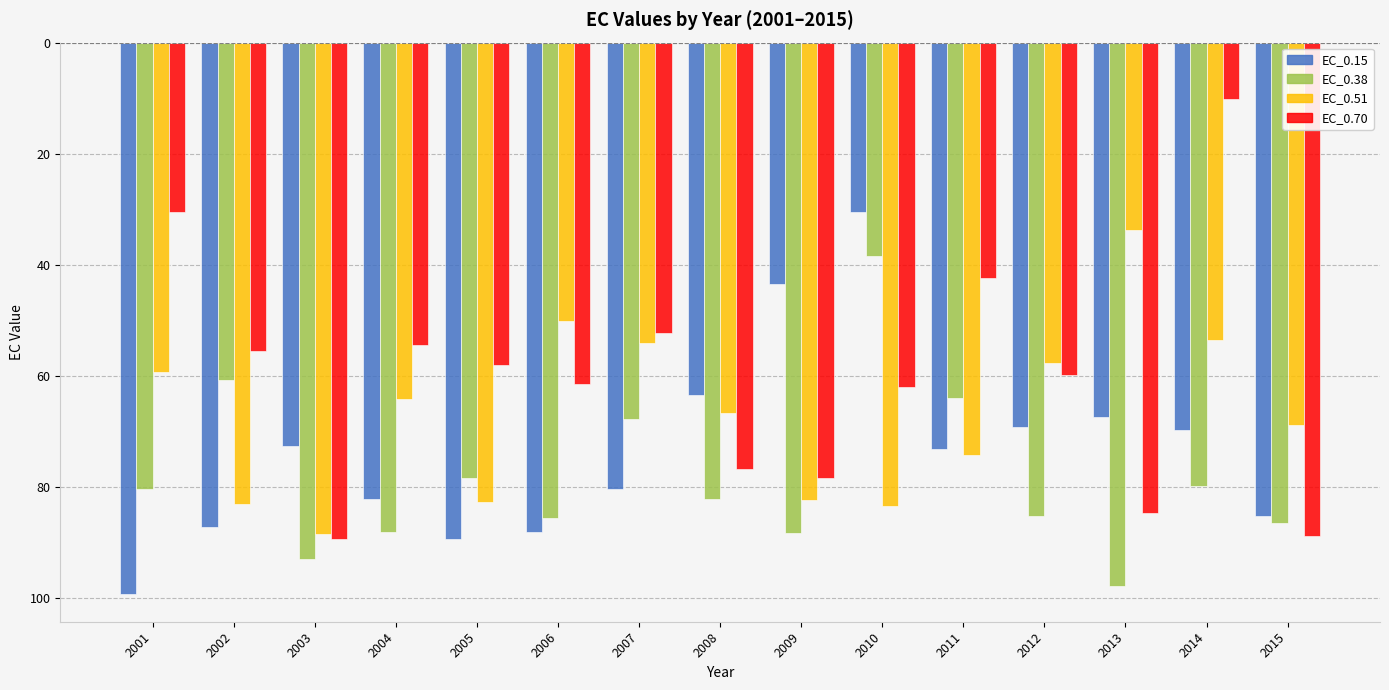

Reading left to right, list all the values displayed in this chart.

EC_0.15: -99.4	-87.2	-72.7	-82.3	-89.4	-88.3	-80.5	-63.5	-43.6	-30.4	-73.2	-69.2	-67.5	-69.8	-85.3
EC_0.38: -80.5	-60.8	-93.0	-88.2	-78.5	-85.7	-67.8	-82.3	-88.3	-38.5	-64.0	-85.3	-98.0	-79.9	-86.5
EC_0.51: -59.3	-83.1	-88.6	-64.2	-82.8	-50.2	-54.0	-66.7	-82.5	-83.4	-74.2	-57.8	-33.8	-53.5	-69.0
EC_0.70: -30.6	-55.5	-89.5	-54.4	-58.1	-61.5	-52.2	-76.9	-78.4	-62.0	-42.4	-59.9	-84.8	-10.2	-89.0